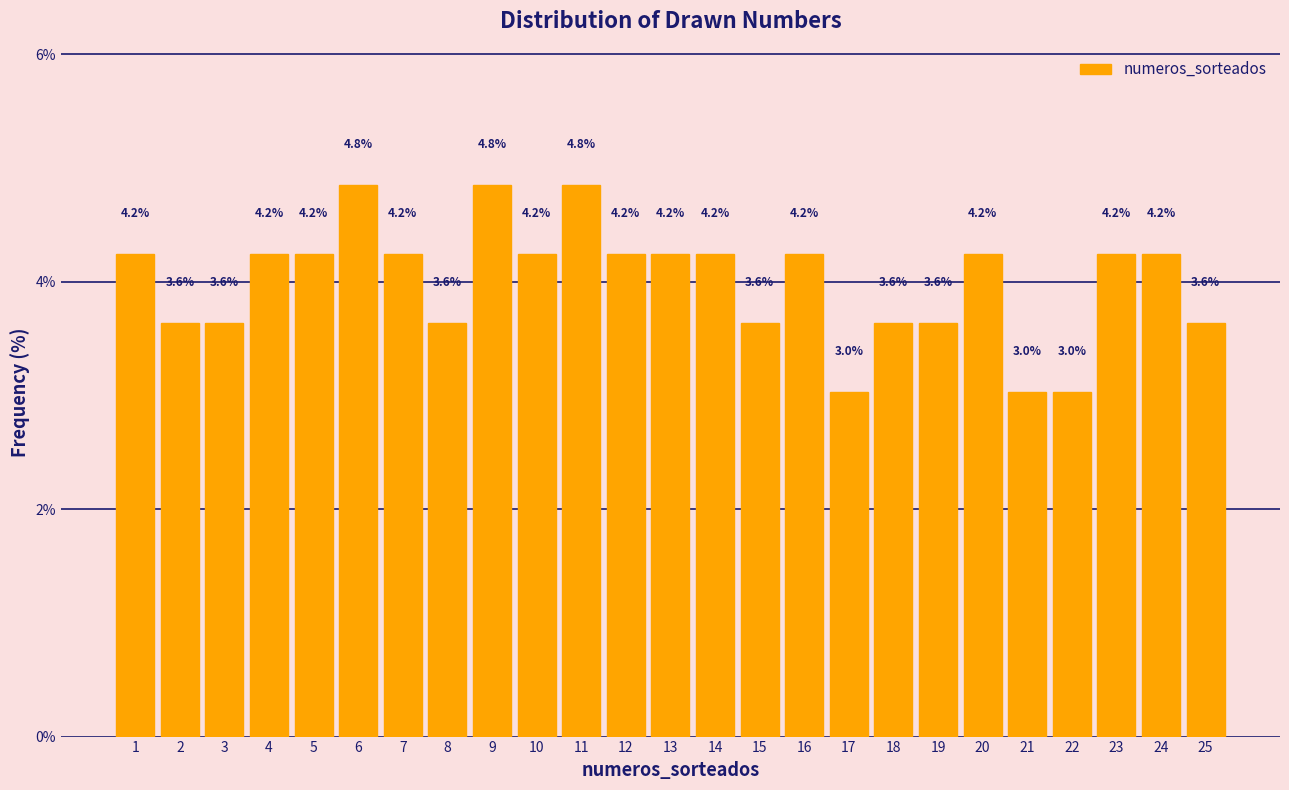

Reading left to right, transcribe all the data shown in this chart.

1=4.2	2=3.6	3=3.6	4=4.2	5=4.2	6=4.8	7=4.2	8=3.6	9=4.8	10=4.2	11=4.8	12=4.2	13=4.2	14=4.2	15=3.6	16=4.2	17=3.0	18=3.6	19=3.6	20=4.2	21=3.0	22=3.0	23=4.2	24=4.2	25=3.6